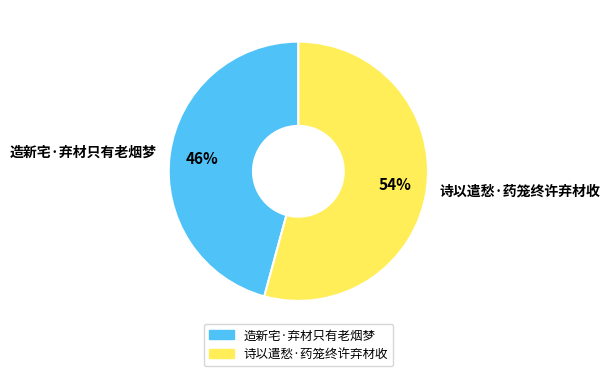

To the nearest percent, what is the combined percentage of 造新宅·弃材只有老烟梦 and 诗以遣愁·药笼终许弃材收?

100%